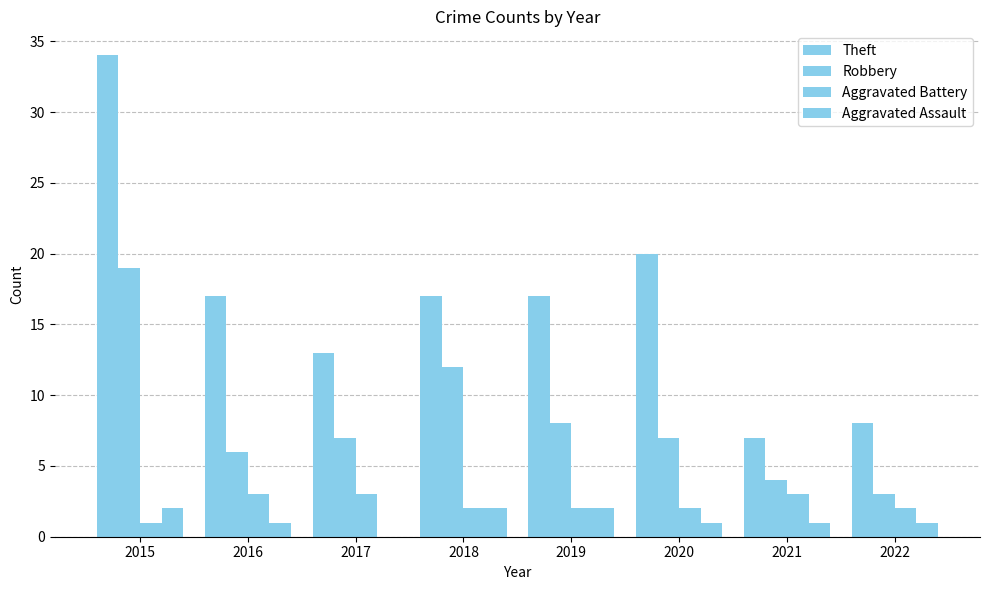

How many Aggravated Battery values are between 2 and 3?

7